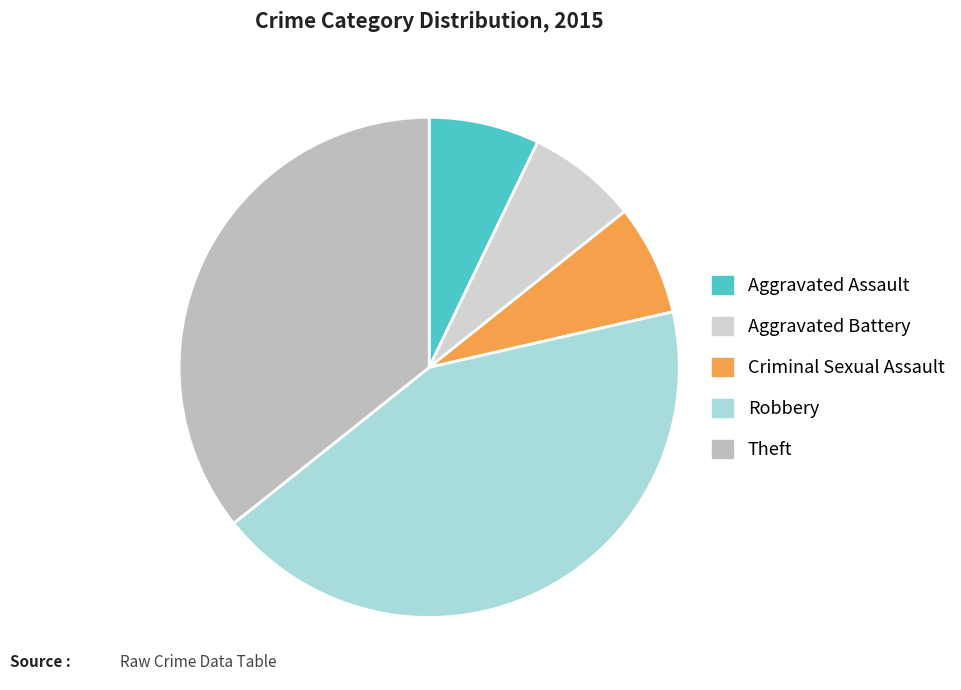

Count the number of slices in the pie.

5